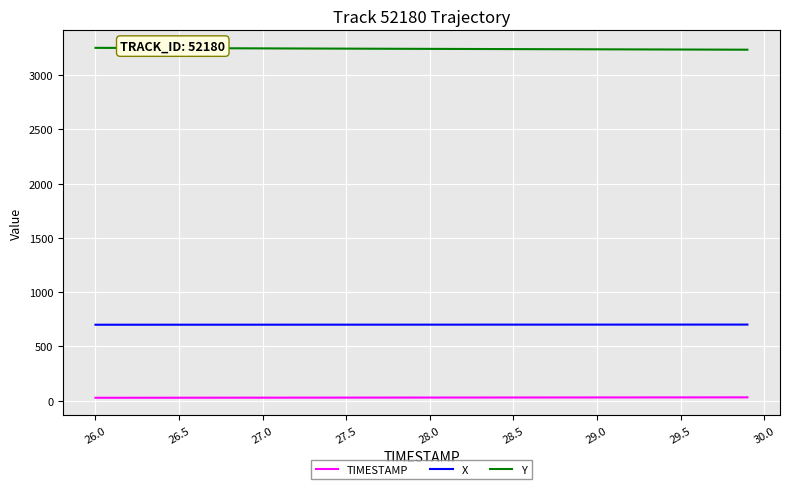

True or false: TIMESTAMP and Y intersect in this chart.

False